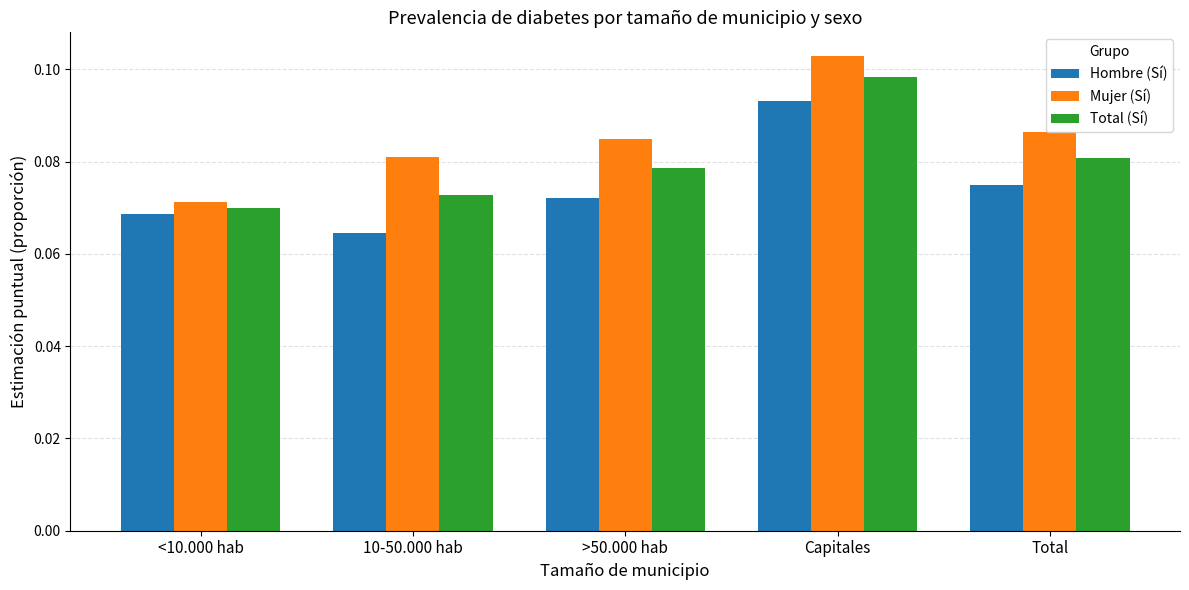

What is the total value across all series at 10-50.000 hab?

0.2